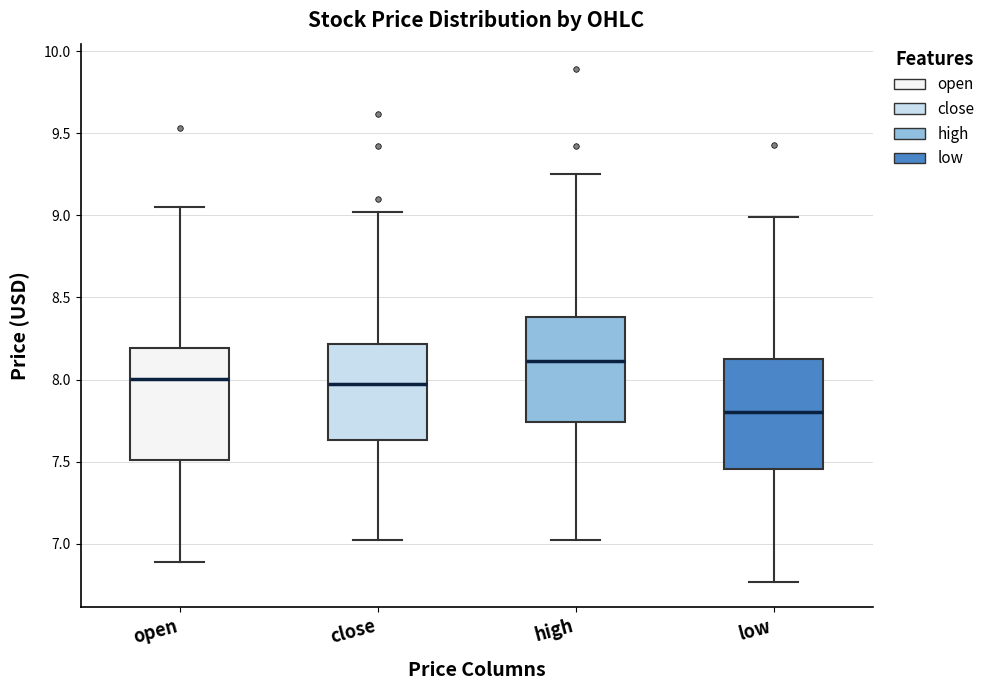

Reading left to right, transcribe this box plot: for each box, give where its median line is, the range the box spans, and where its two whiskers end, as read against the y-axis. The values are not printed on the chart, so give them approximately, as read against the axis.

open: median 8.00, box 7.50 to 8.20, whiskers 6.90 to 9.05
close: median 8.00, box 7.65 to 8.20, whiskers 7.00 to 9.00
high: median 8.10, box 7.75 to 8.40, whiskers 7.00 to 9.25
low: median 7.80, box 7.45 to 8.10, whiskers 6.75 to 9.00